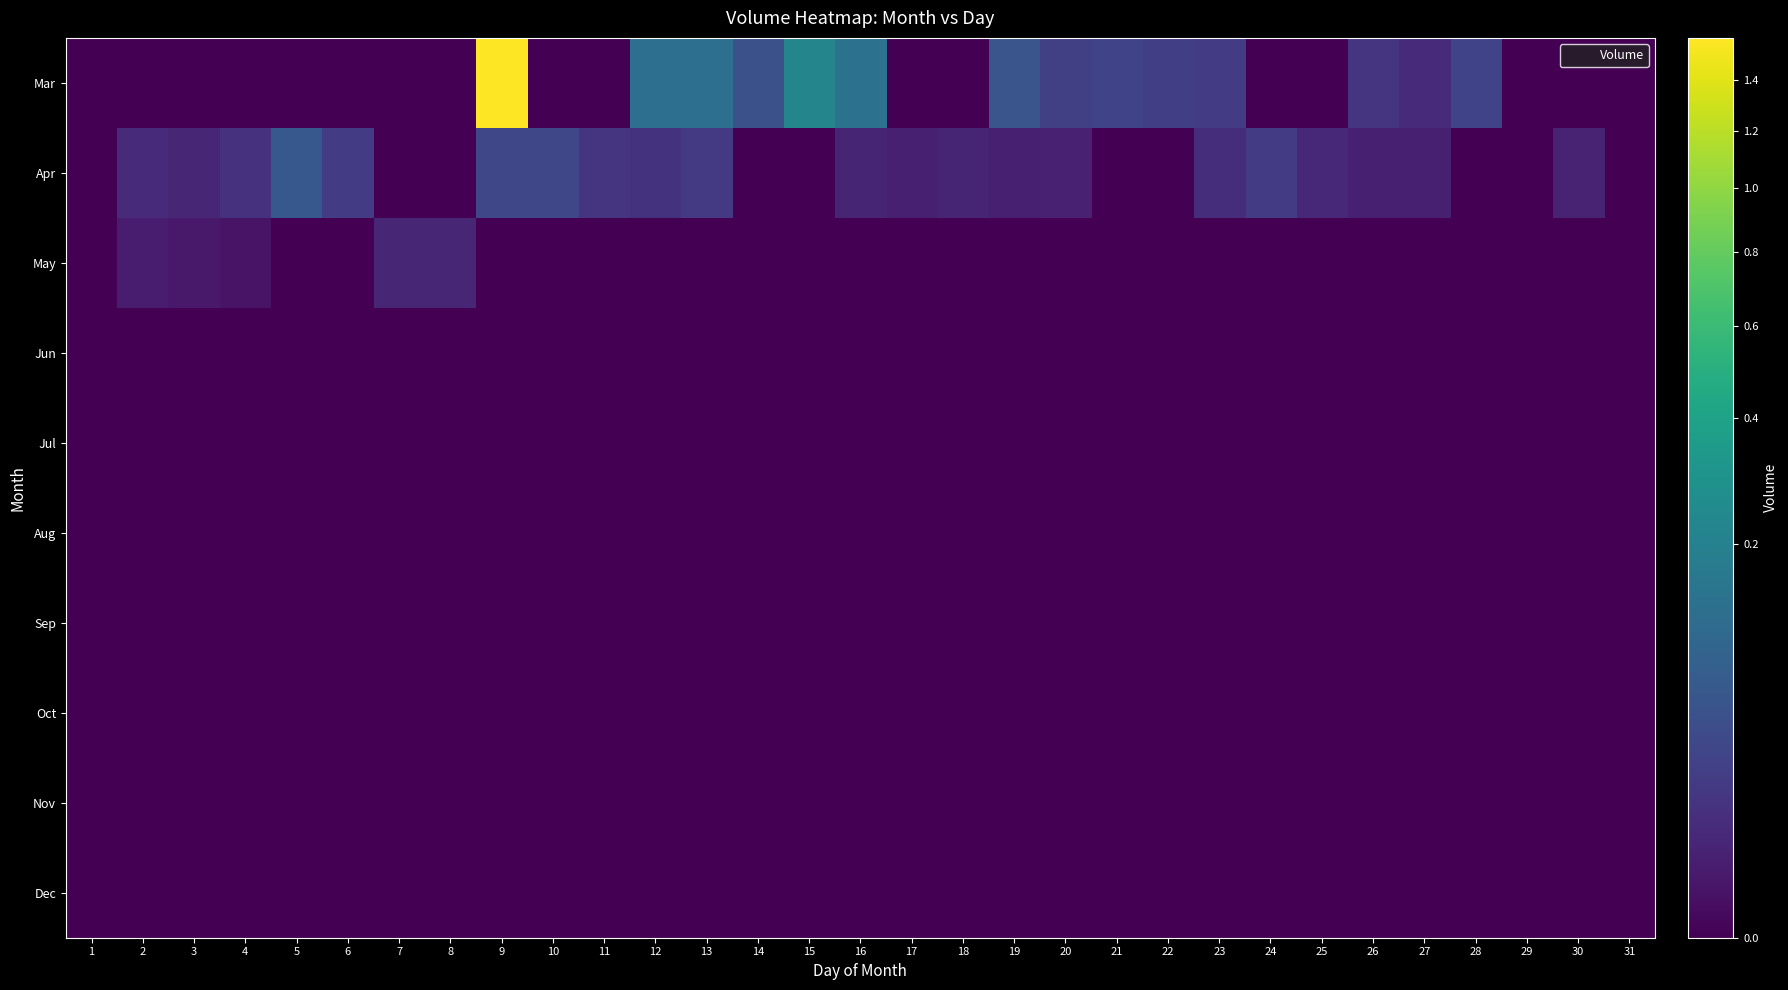

Reading right to left, what are all the values shown in this chart?

Mar: 31=0	30=0	29=0	28=283595	27=84581	26=136812	25=0	24=0	23=195670	22=234442	21=282172	20=247595	19=565161	18=0	17=0	16=1339569	15=2210265	14=477332	13=1262968	12=1278682	11=0	10=0	9=15776490	8=0	7=0	6=0	5=0	4=0	3=0	2=0	1=0
Apr: 31=0	30=45076	29=0	28=0	27=35138	26=37971	25=62927	24=194951	23=100266	22=0	21=0	20=38673	19=36502	18=52240	17=37755	16=52196	15=0	14=0	13=189580	12=130852	11=151072	10=322857	9=330216	8=0	7=0	6=202562	5=622573	4=122914	3=59151	2=78989	1=0
May: 31=0	30=0	29=0	28=0	27=0	26=0	25=0	24=0	23=0	22=0	21=0	20=0	19=0	18=0	17=0	16=0	15=0	14=0	13=0	12=0	11=0	10=0	9=0	8=57708	7=60270	6=0	5=0	4=10790	3=18365	2=23703	1=0
Jun: 31=0	30=0	29=0	28=0	27=0	26=0	25=0	24=0	23=0	22=0	21=0	20=0	19=0	18=0	17=0	16=0	15=0	14=0	13=0	12=0	11=0	10=0	9=0	8=0	7=0	6=0	5=0	4=0	3=0	2=0	1=0
Jul: 31=0	30=0	29=0	28=0	27=0	26=0	25=0	24=0	23=0	22=0	21=0	20=0	19=0	18=0	17=0	16=0	15=0	14=0	13=0	12=0	11=0	10=0	9=0	8=0	7=0	6=0	5=0	4=0	3=0	2=0	1=0
Aug: 31=0	30=0	29=0	28=0	27=0	26=0	25=0	24=0	23=0	22=0	21=0	20=0	19=0	18=0	17=0	16=0	15=0	14=0	13=0	12=0	11=0	10=0	9=0	8=0	7=0	6=0	5=0	4=0	3=0	2=0	1=0
Sep: 31=0	30=0	29=0	28=0	27=0	26=0	25=0	24=0	23=0	22=0	21=0	20=0	19=0	18=0	17=0	16=0	15=0	14=0	13=0	12=0	11=0	10=0	9=0	8=0	7=0	6=0	5=0	4=0	3=0	2=0	1=0
Oct: 31=0	30=0	29=0	28=0	27=0	26=0	25=0	24=0	23=0	22=0	21=0	20=0	19=0	18=0	17=0	16=0	15=0	14=0	13=0	12=0	11=0	10=0	9=0	8=0	7=0	6=0	5=0	4=0	3=0	2=0	1=0
Nov: 31=0	30=0	29=0	28=0	27=0	26=0	25=0	24=0	23=0	22=0	21=0	20=0	19=0	18=0	17=0	16=0	15=0	14=0	13=0	12=0	11=0	10=0	9=0	8=0	7=0	6=0	5=0	4=0	3=0	2=0	1=0
Dec: 31=0	30=0	29=0	28=0	27=0	26=0	25=0	24=0	23=0	22=0	21=0	20=0	19=0	18=0	17=0	16=0	15=0	14=0	13=0	12=0	11=0	10=0	9=0	8=0	7=0	6=0	5=0	4=0	3=0	2=0	1=0